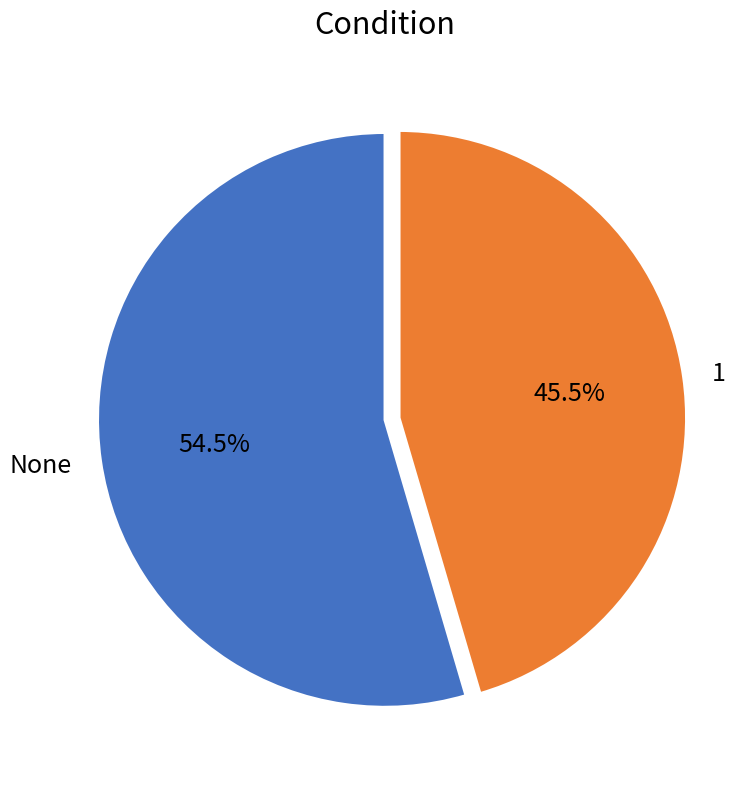

Is it true that None is 42% of the pie?

False